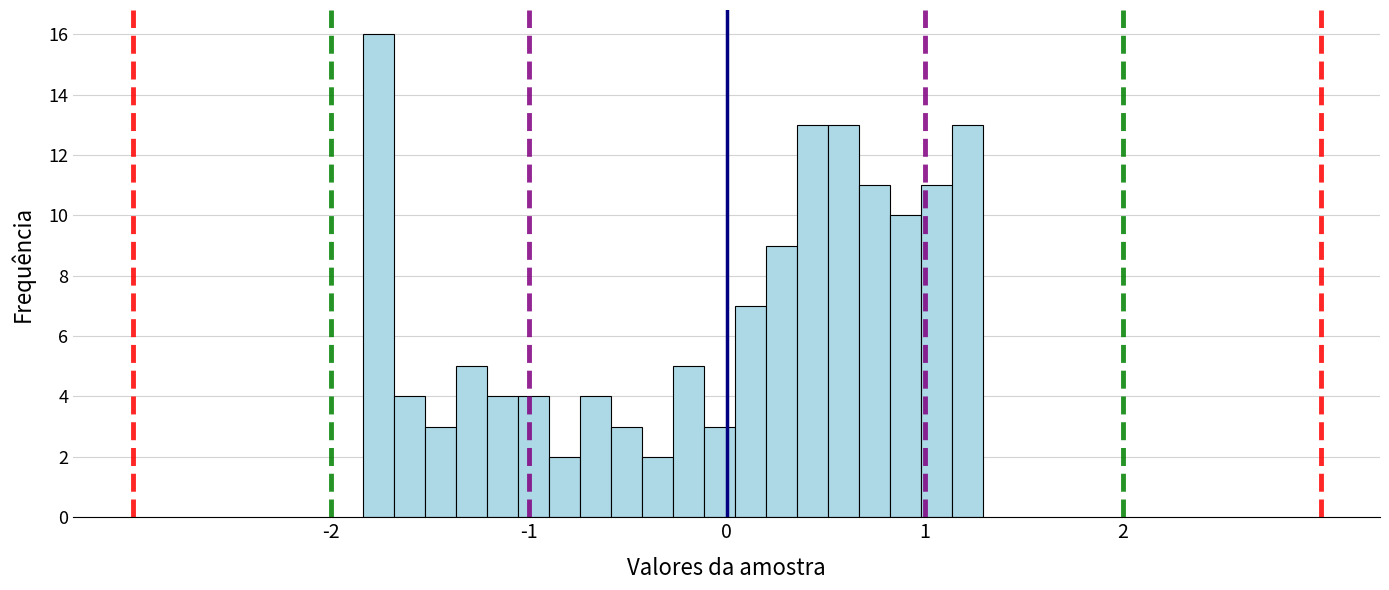

Read against the x-axis, roughly where is the centre of the tallest bar?

-1.8